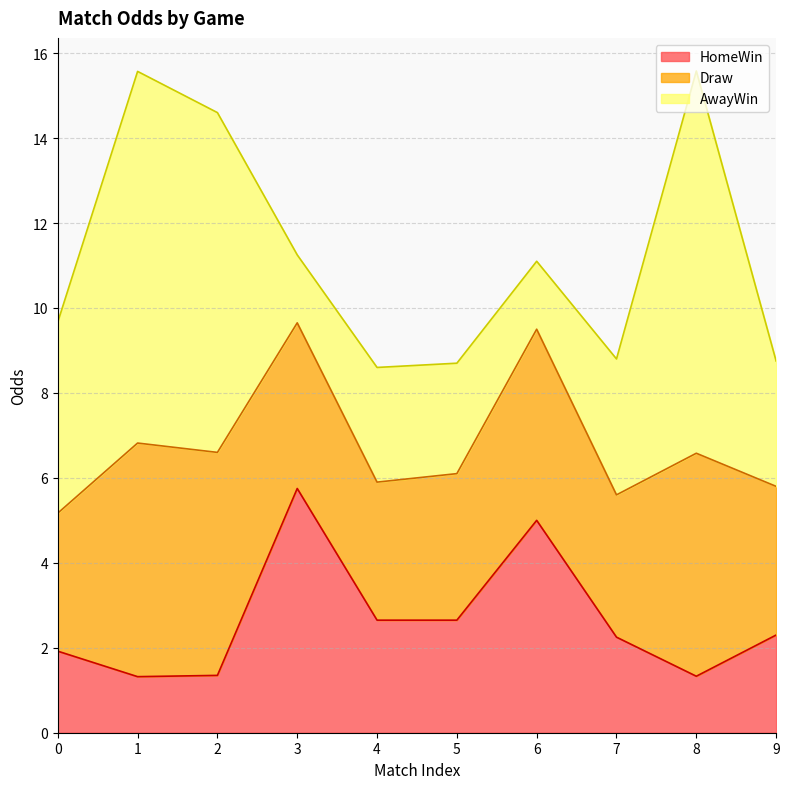

List the series in order of their peak value, highest first.

AwayWin, HomeWin, Draw